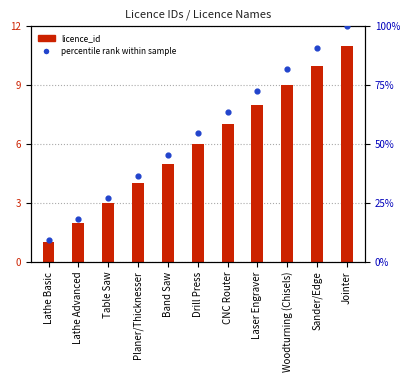

Which series has the largest Y range (max minus min)?

percentile rank within the sample